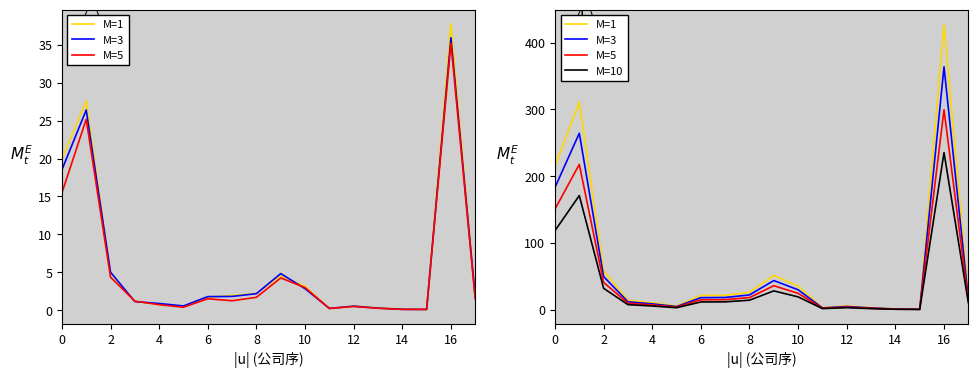

What is the label of the 17th point from the left?

16